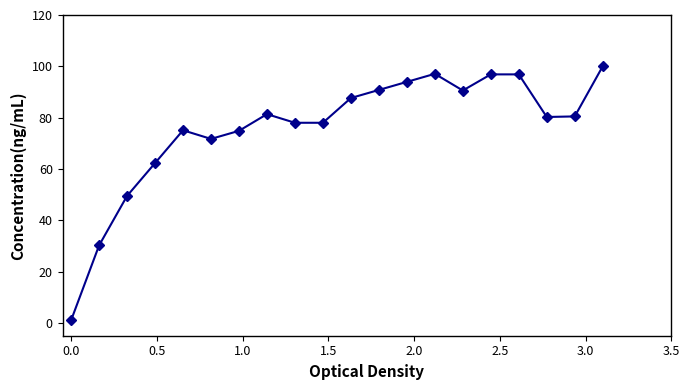

What is the value of the 5th point from the left?

75.1